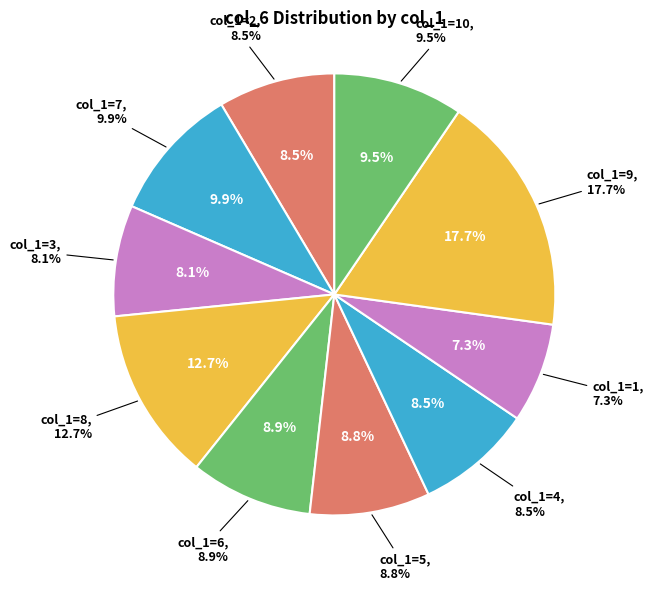

To the nearest percent, what is the difference between the 2 and 8 slice percentages?

4%